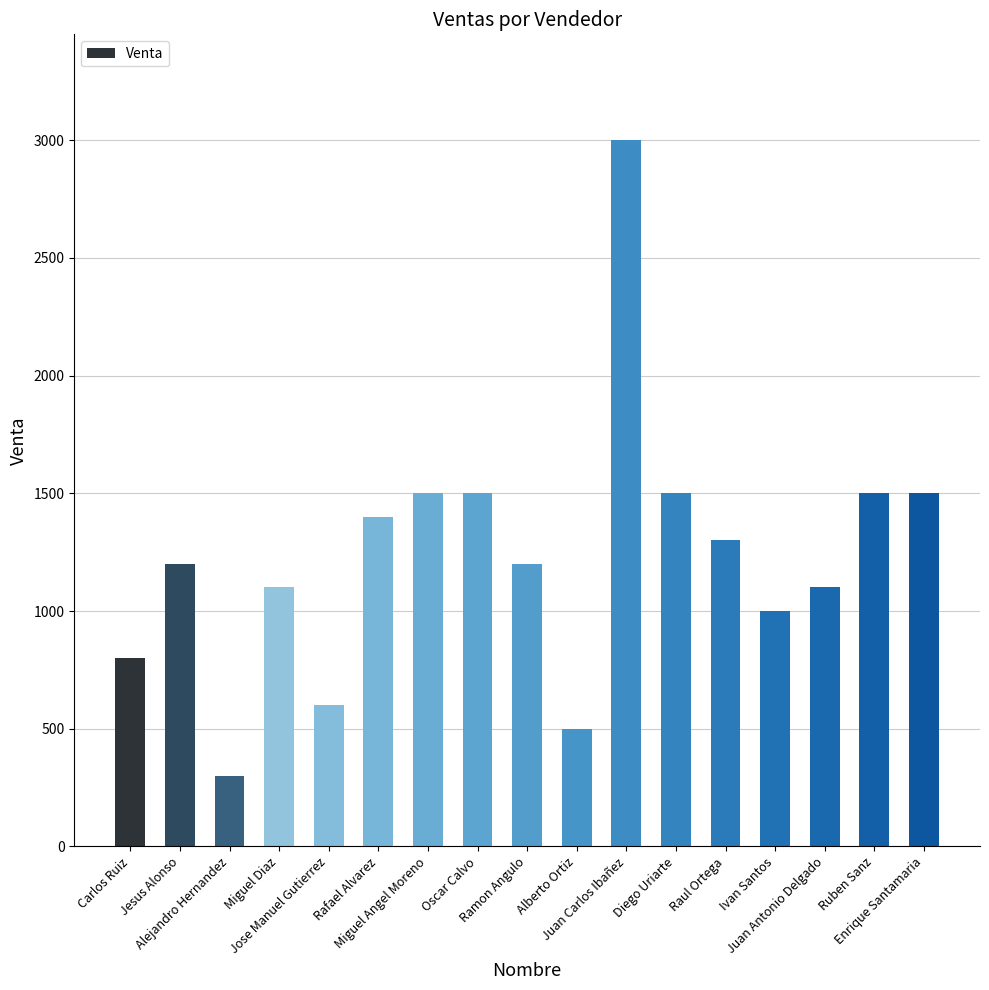

Reading left to right, list all the values displayed in this chart.

800	1200	300	1100	600	1400	1500	1500	1200	500	3000	1500	1300	1000	1100	1500	1500